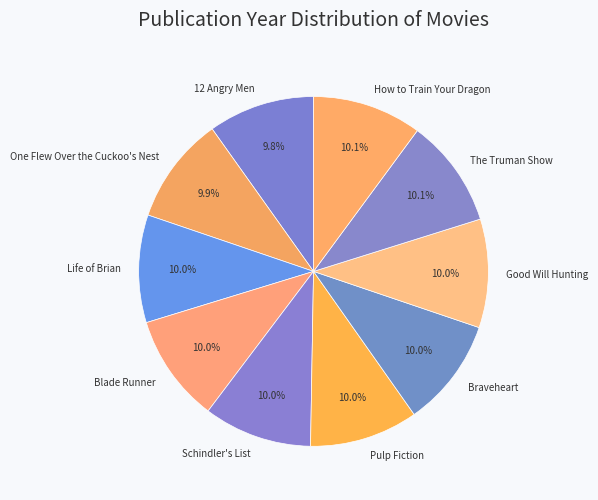

How many slices are in this pie chart?

10